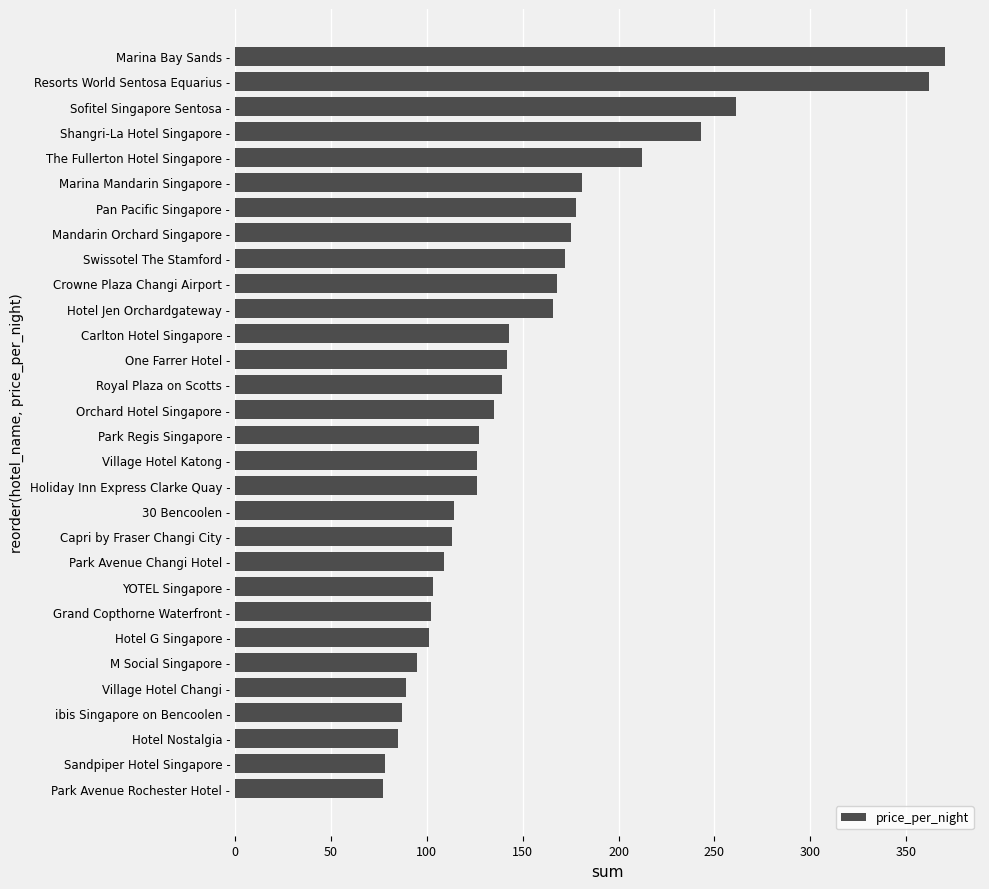

Which has a higher value, Mandarin Orchard Singapore - or ibis Singapore on Bencoolen -?

Mandarin Orchard Singapore -